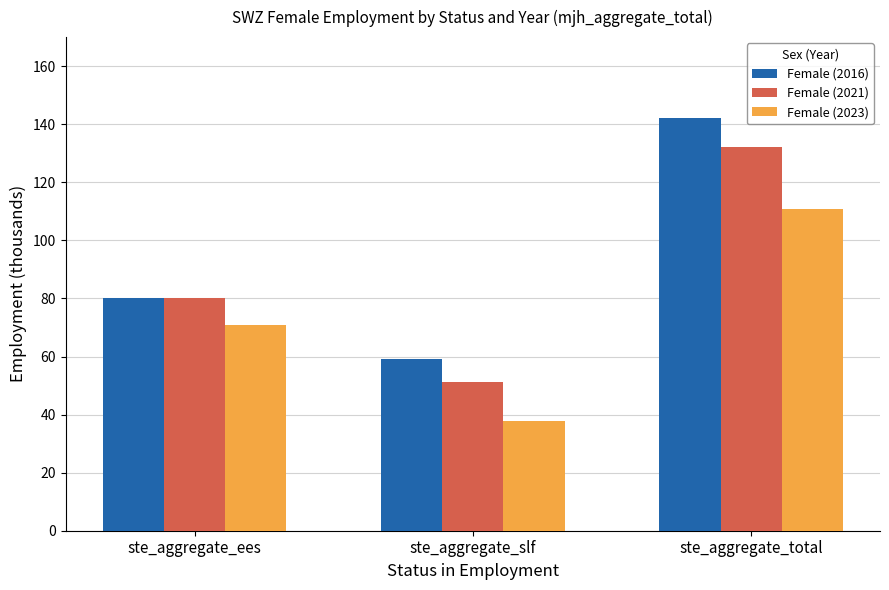

Reading right to left, what are all the values shown in this chart?

Female (2016): ste_aggregate_total=142.3	ste_aggregate_slf=59.1	ste_aggregate_ees=80.3
Female (2021): ste_aggregate_total=132.3	ste_aggregate_slf=51.2	ste_aggregate_ees=80.2
Female (2023): ste_aggregate_total=110.9	ste_aggregate_slf=37.7	ste_aggregate_ees=70.8